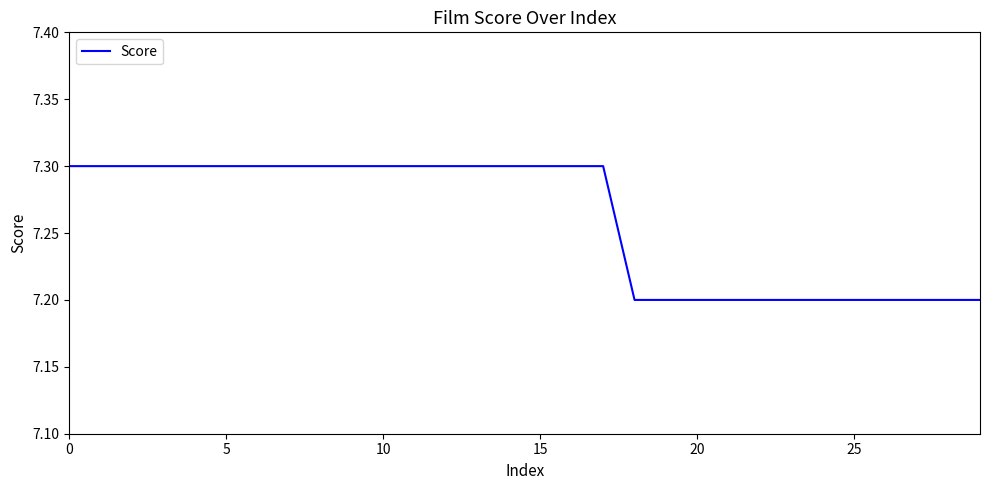

What is the minimum value shown in the chart?

7.2